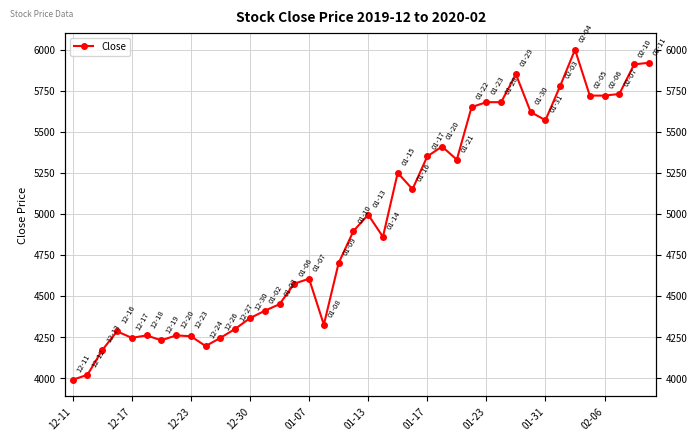

What position from the right is 01-31?

8